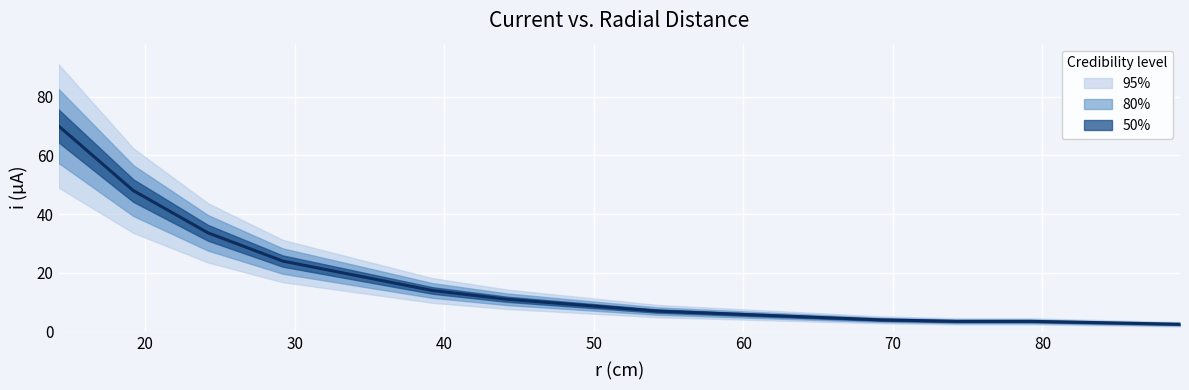

What is the value of the 14th point from the left?

3.5